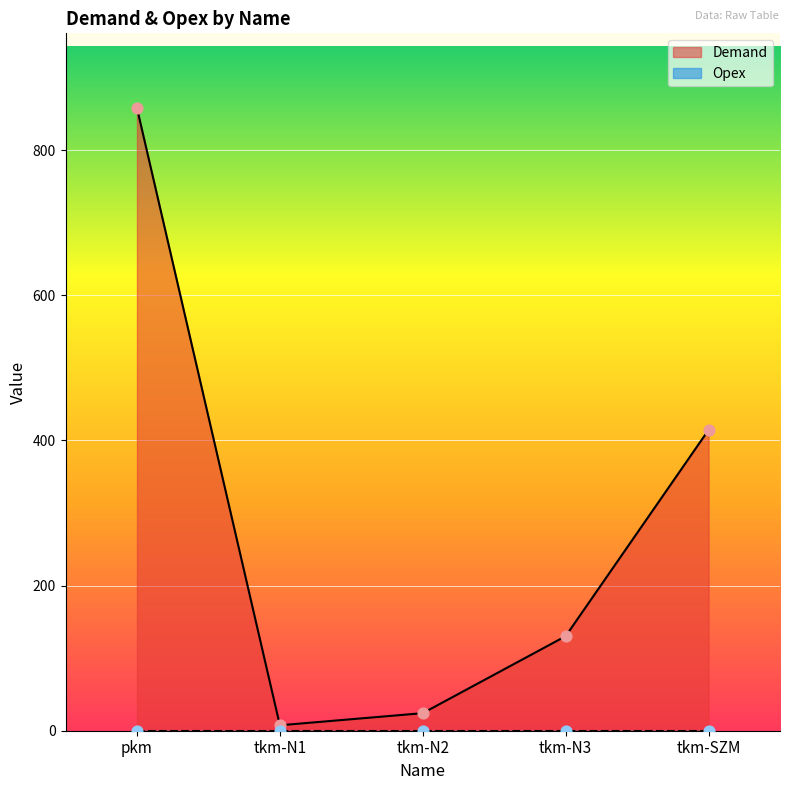

Approximately how many times larger is the value at tkm-N2 compared to tkm-SZM?

0.1